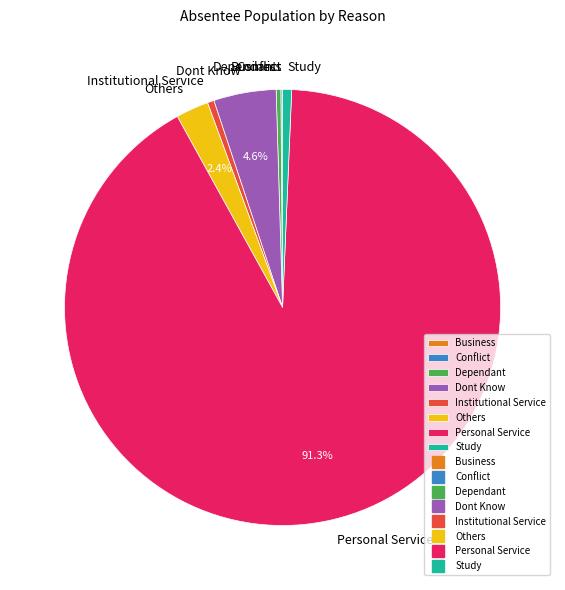

Which category has the biggest portion of the pie?

Personal Service